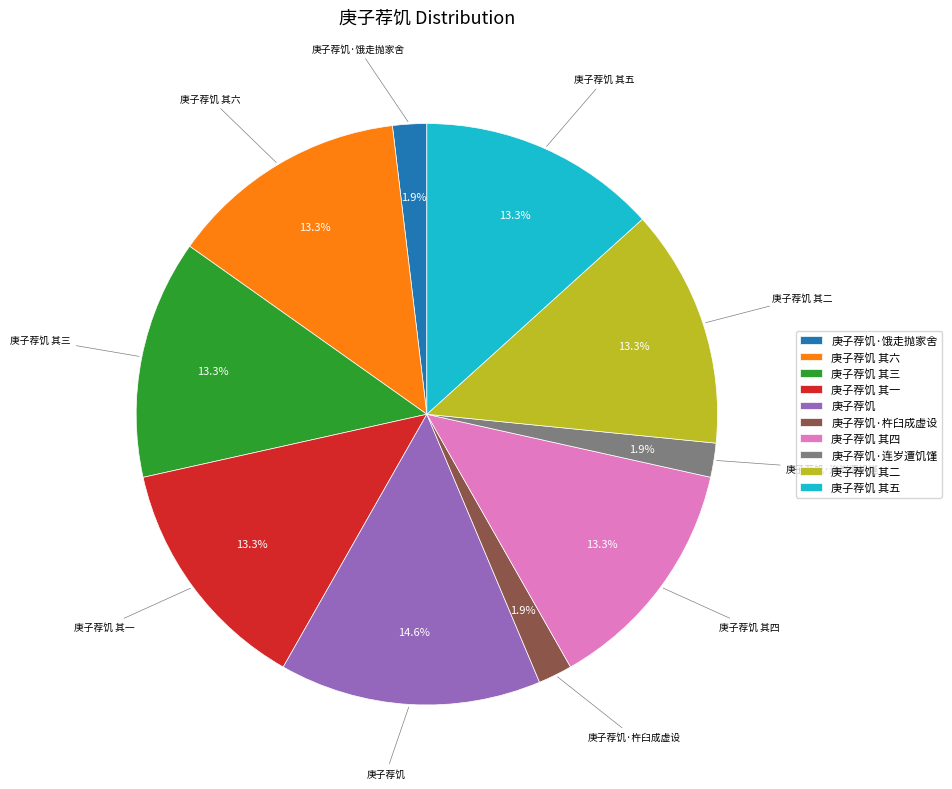

Approximately how many times larger is the value at 庚子荐饥 其六 compared to 庚子荐饥·饿走抛家舍?

7.0